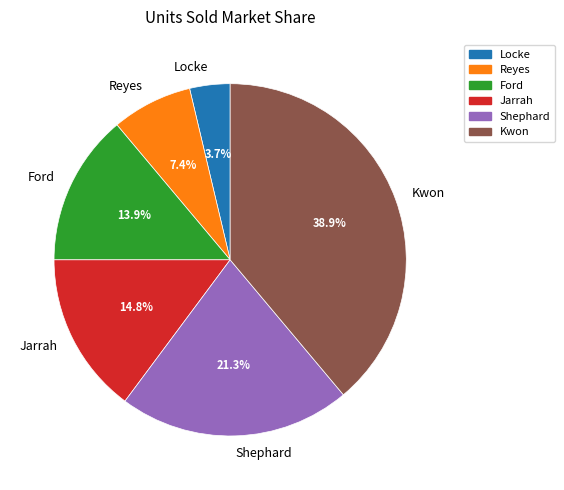

What is the largest slice in the pie chart?

Kwon